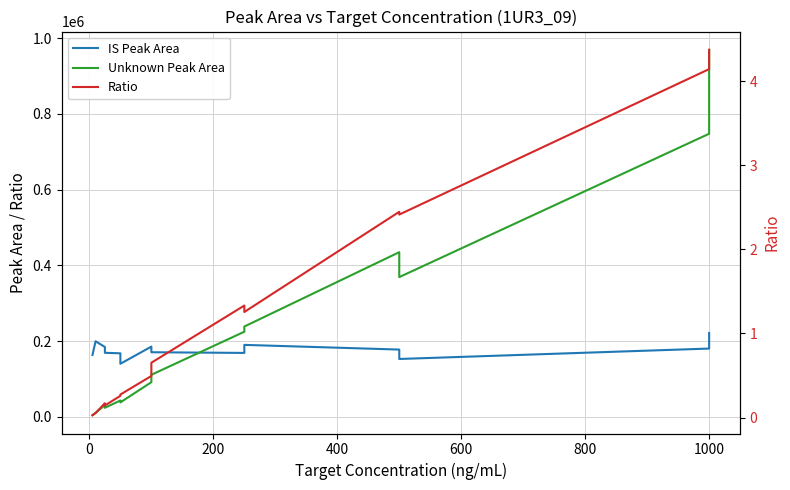

What is the spread (max minus min) of values at 400?

169306.3